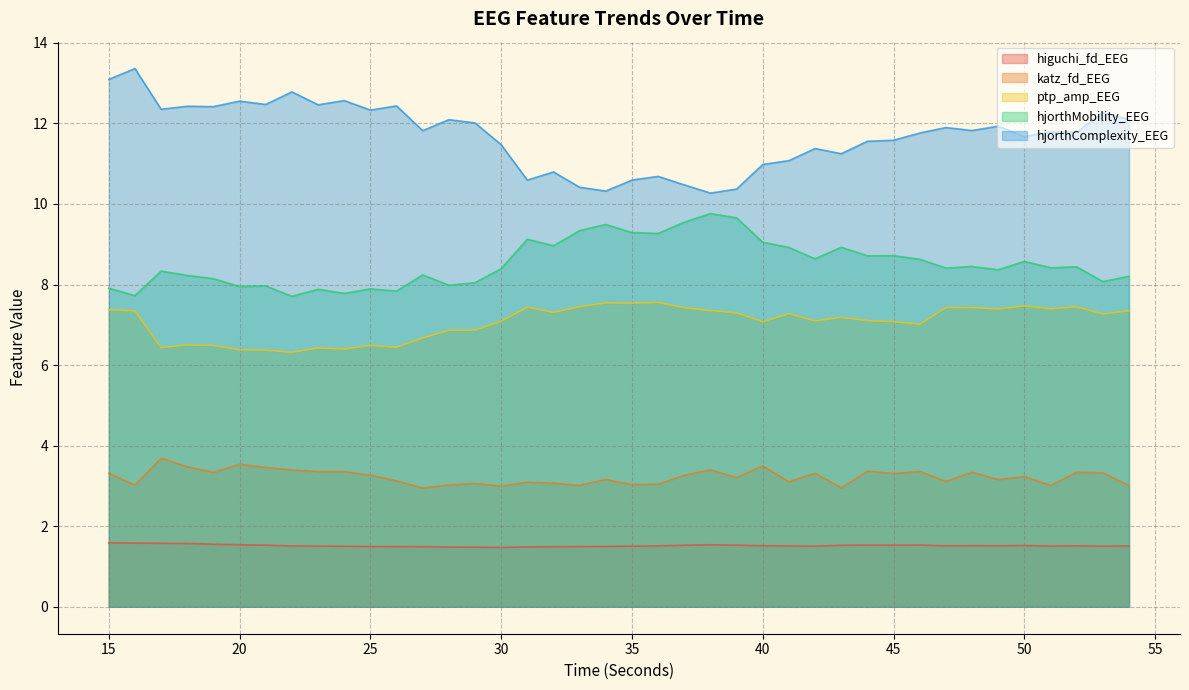

True or false: hjorthMobility_EEG has a value of 8.2 at 54.

True